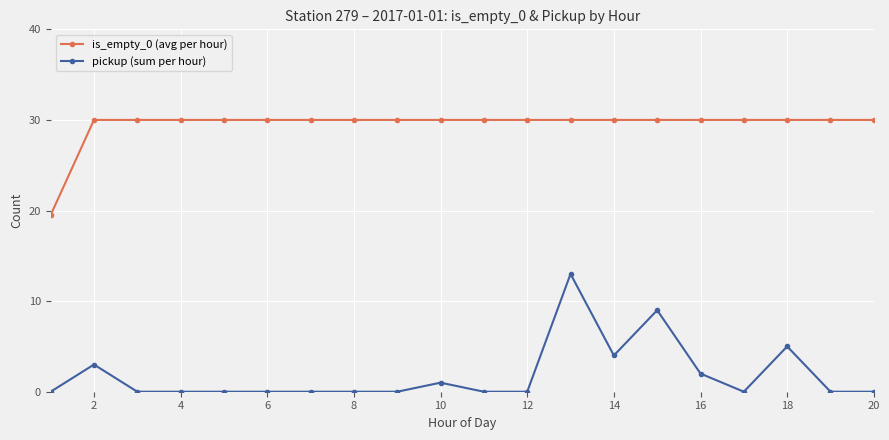

What is the minimum value for is_empty_0 (avg per hour)?

19.5